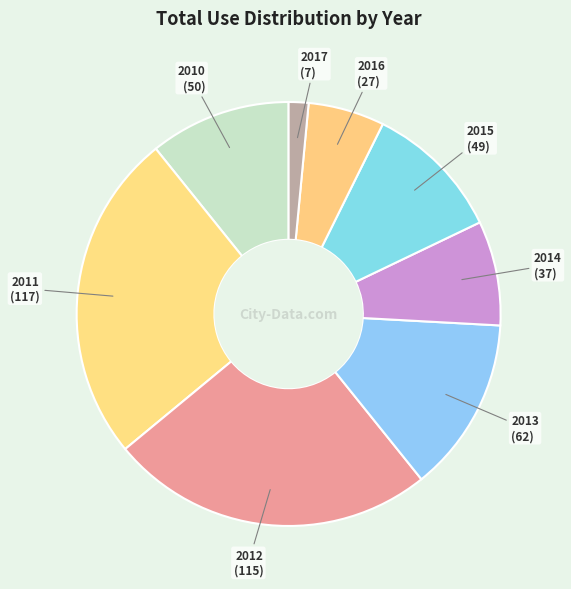

How many slices are in this pie chart?

8